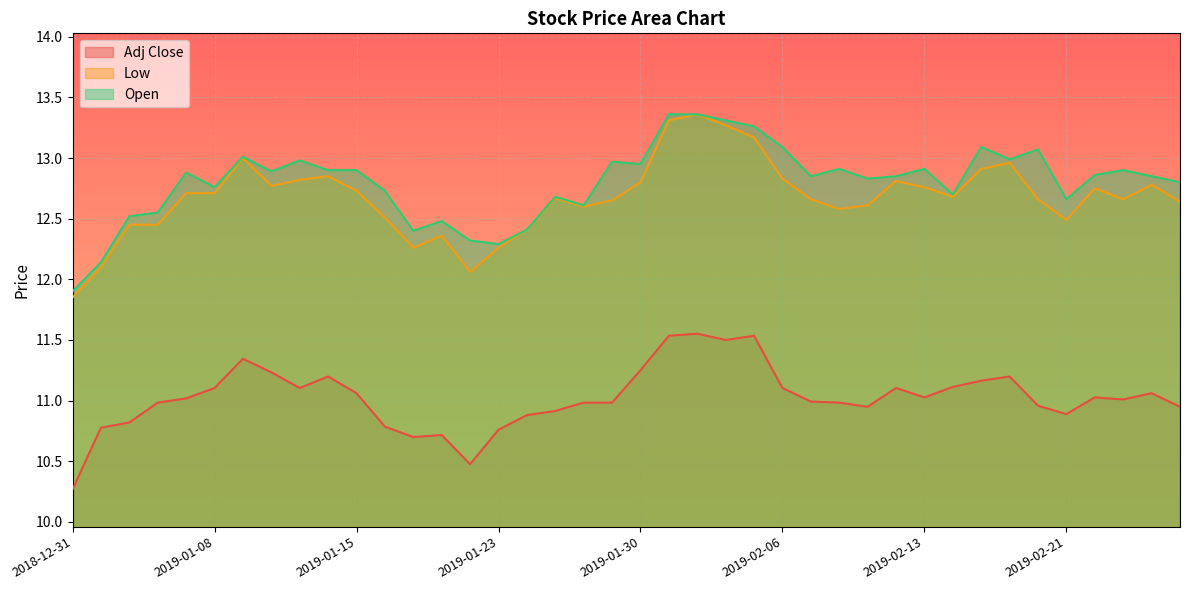

True or false: Open has more than 2 interior local peaks.

True